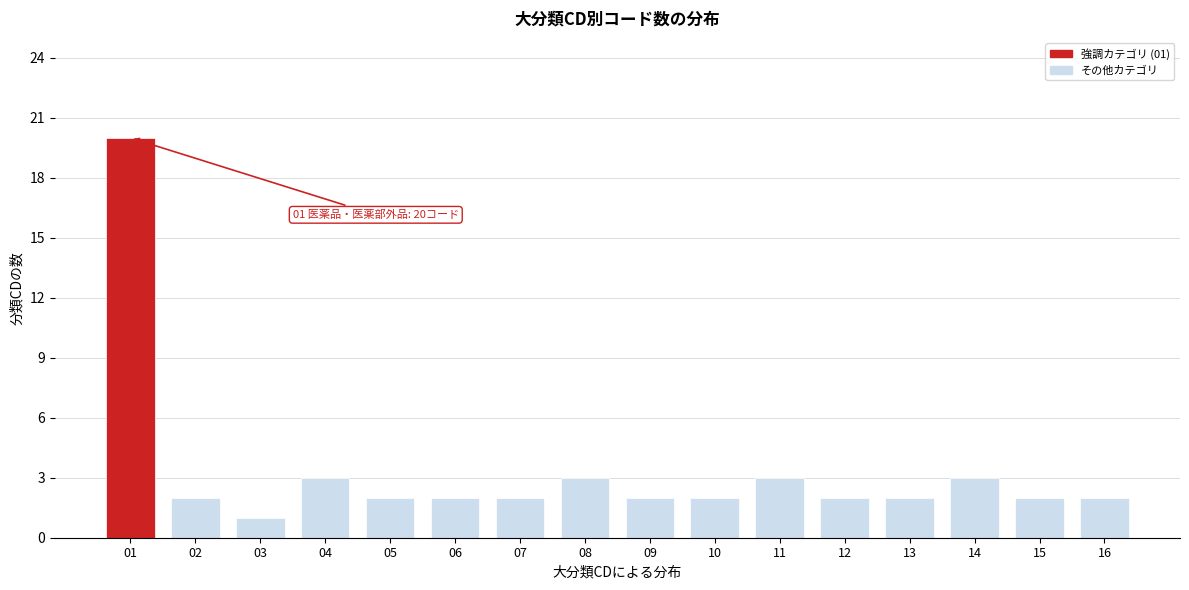

Reading left to right, what are all the values shown in this chart?

01=20	02=2	03=1	04=3	05=2	06=2	07=2	08=3	09=2	10=2	11=3	12=2	13=2	14=3	15=2	16=2